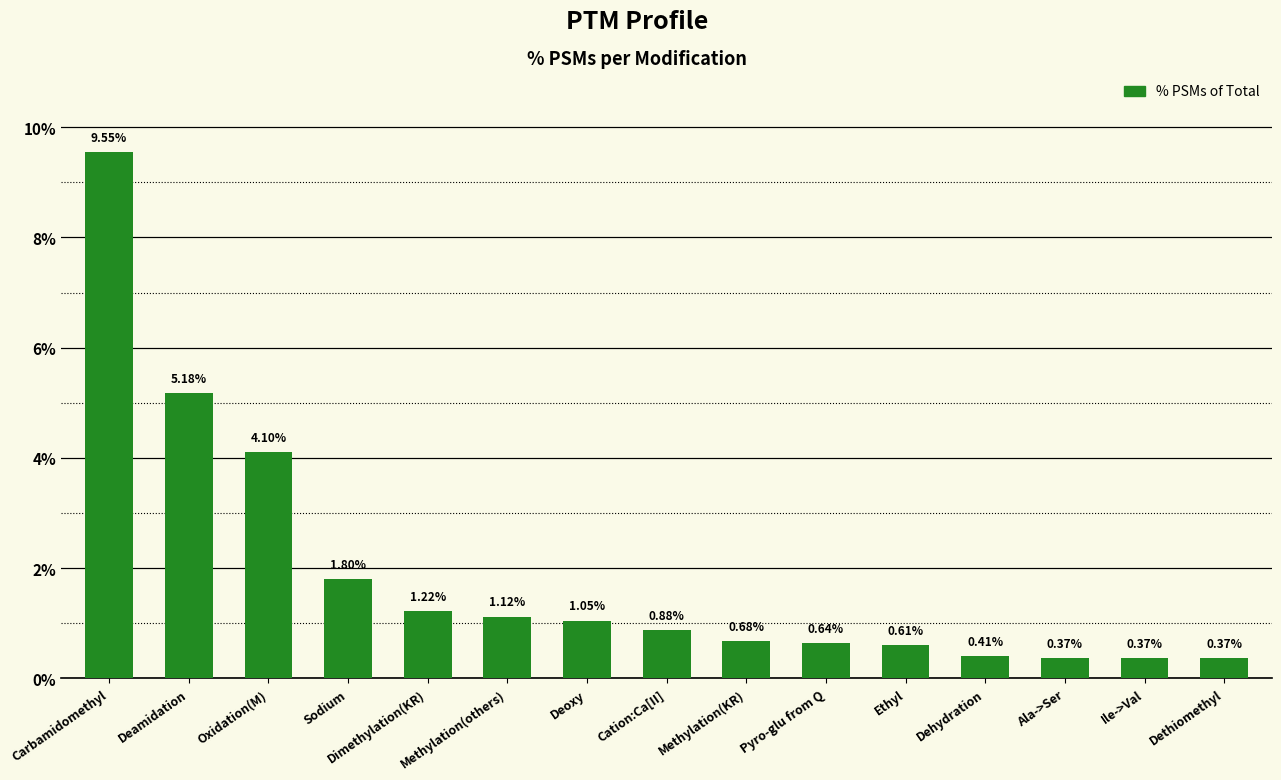

What is the label of the 11th bar from the left?

Ethyl